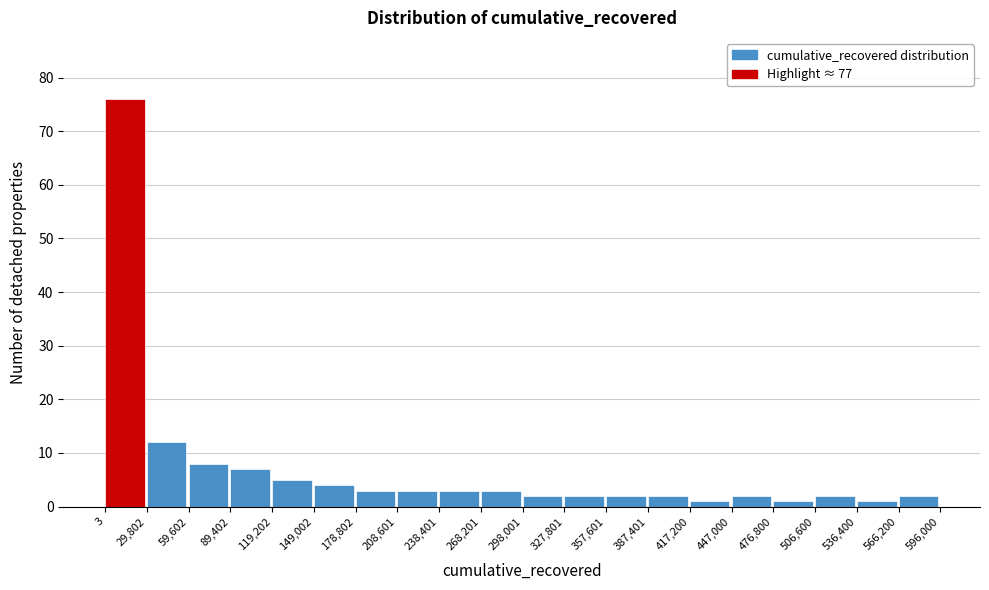

Over which range of the x-axis is the bar tallest?

3 to 29,802